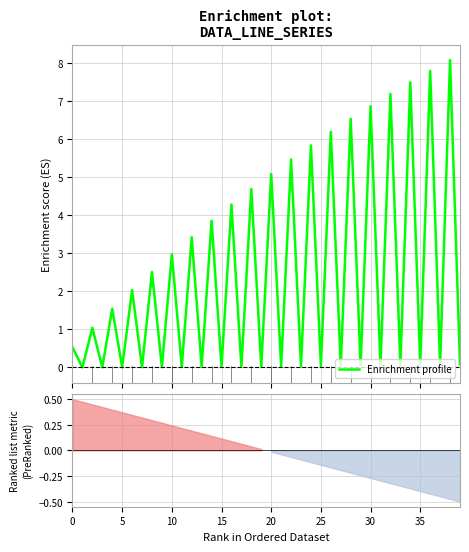

What is the label of the 21st point from the right?

19